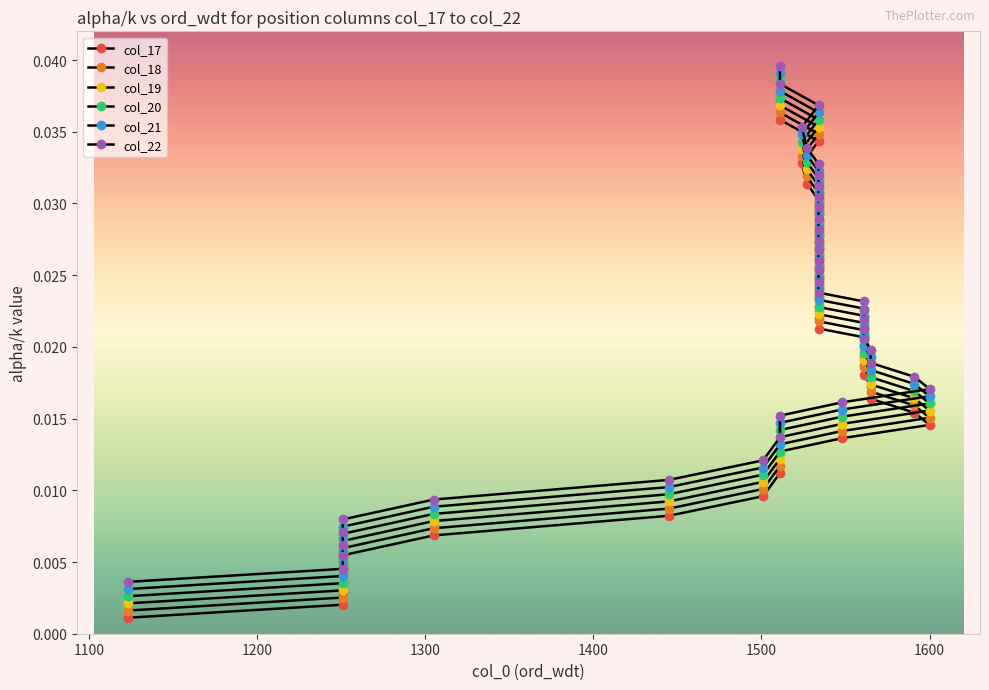

How many series are shown in this chart?

6